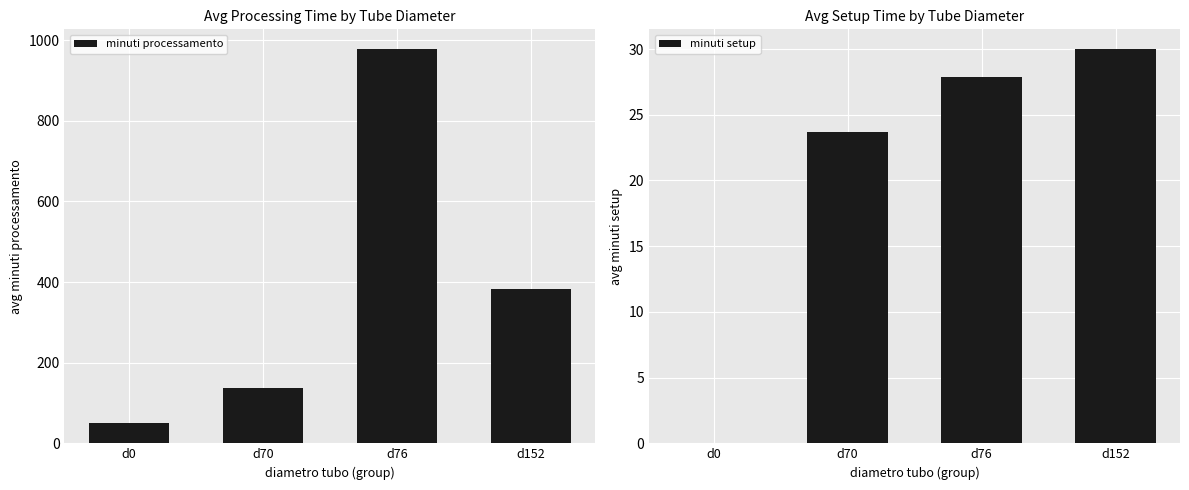

Is the value of minuti setup at d0 greater than the value of minuti processamento at d0?

No